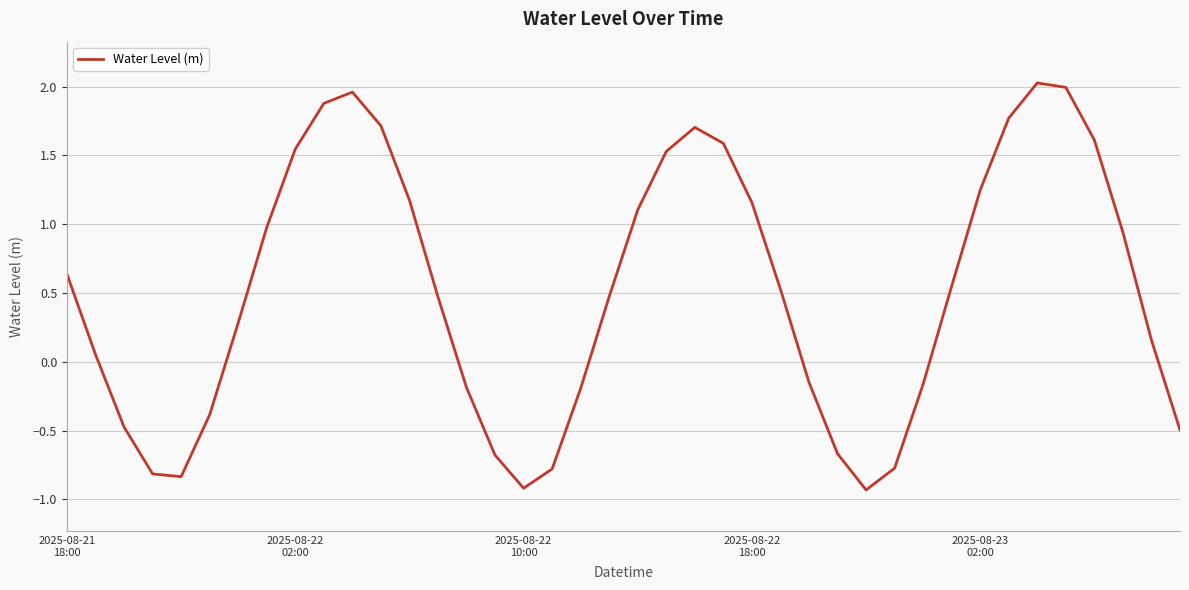

What is the minimum value shown in the chart?

-0.9